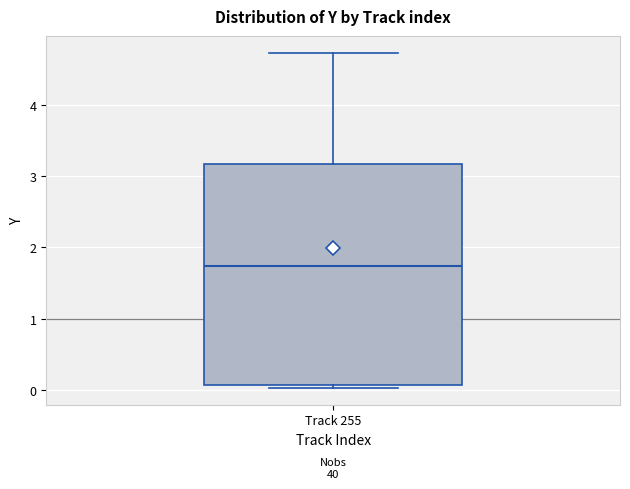

Where does the median line of the box for Track 255 sit on the y-axis? The values are not printed on the chart, so give them approximately, as read against the axis.

1.7